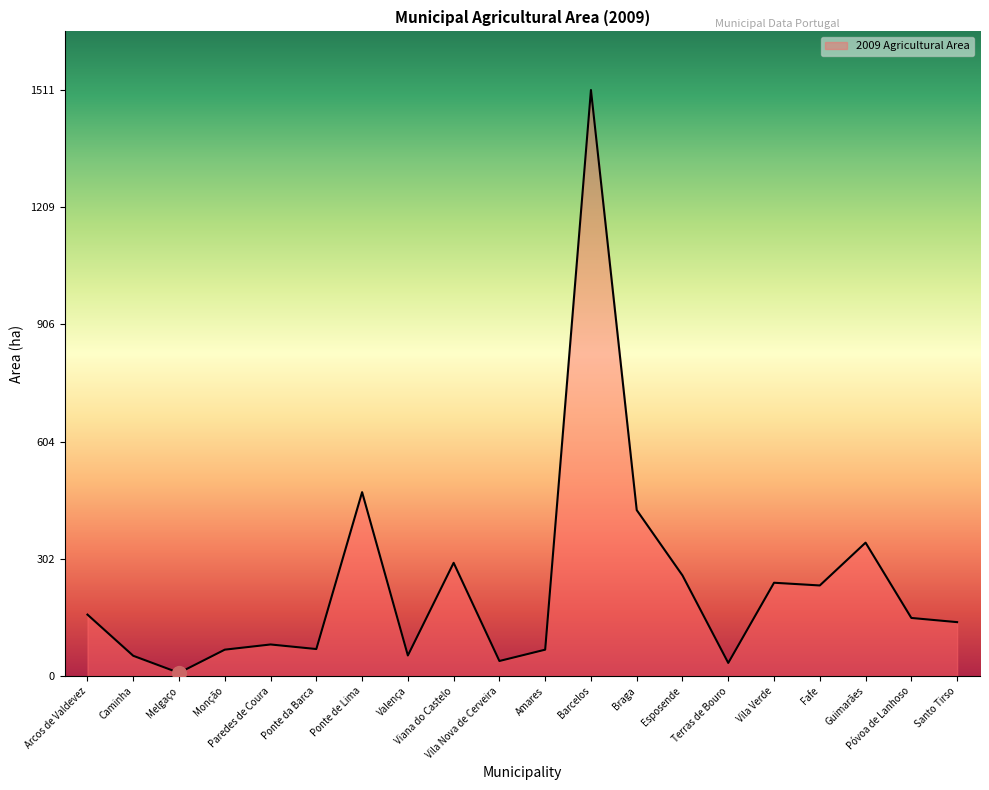

How many lines are shown in the chart?

1